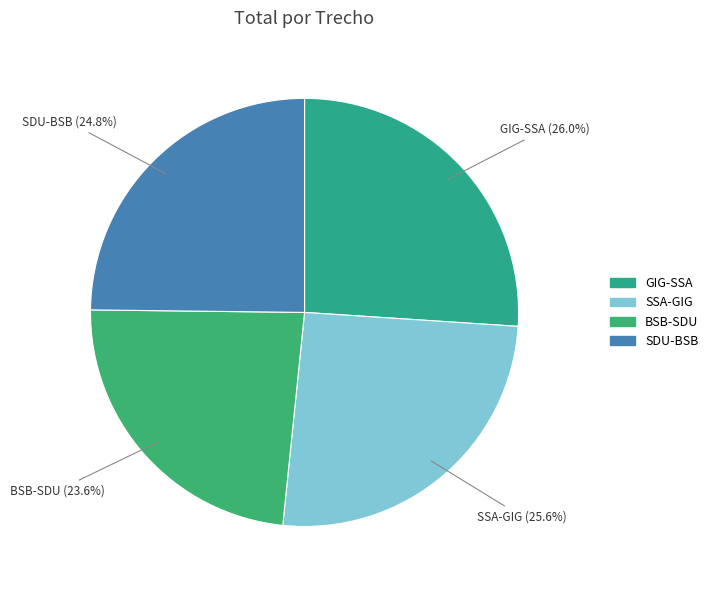

How many slices are in this pie chart?

4